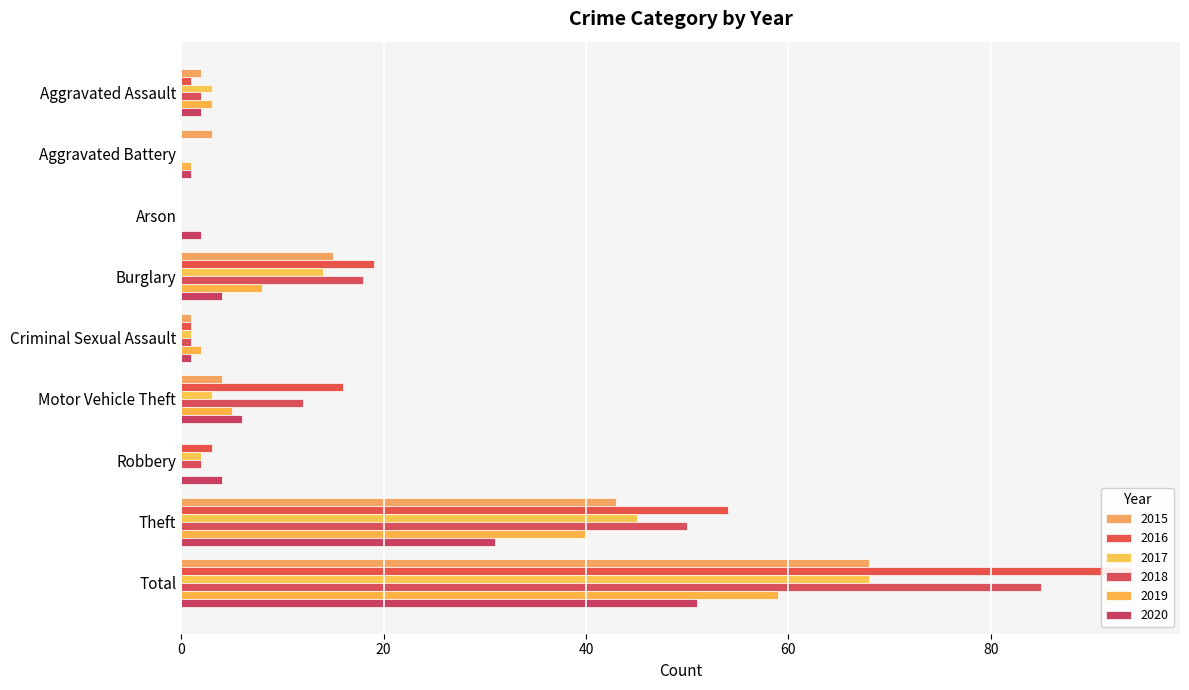

What are all the series names shown in the legend?

2015, 2016, 2017, 2018, 2019, 2020